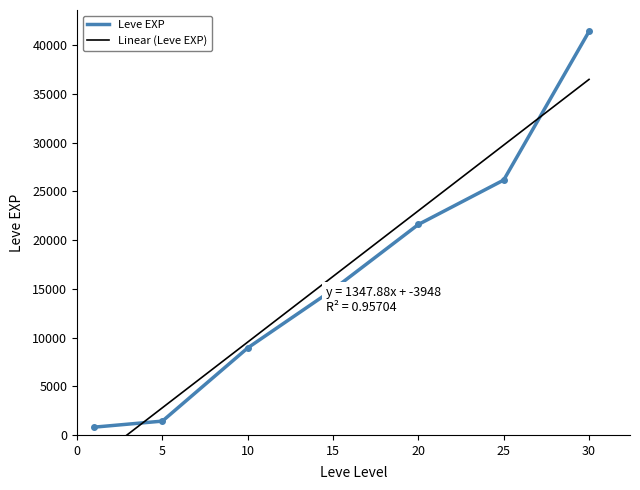

What is the difference between the maximum and minimum values?

40610